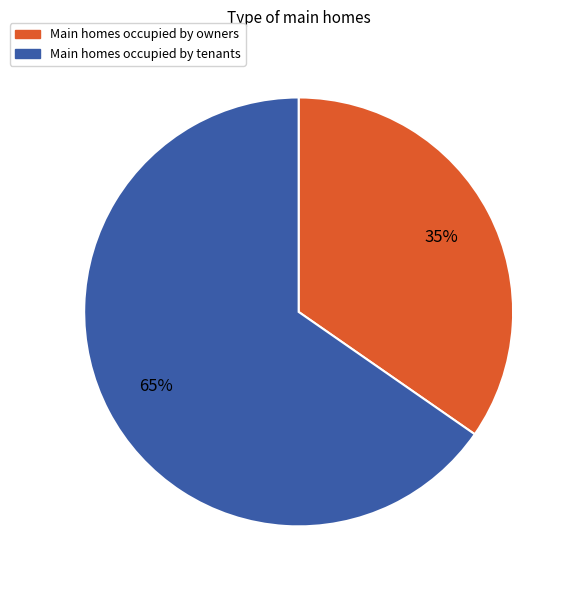

To the nearest percent, what is the average slice percentage?

50%